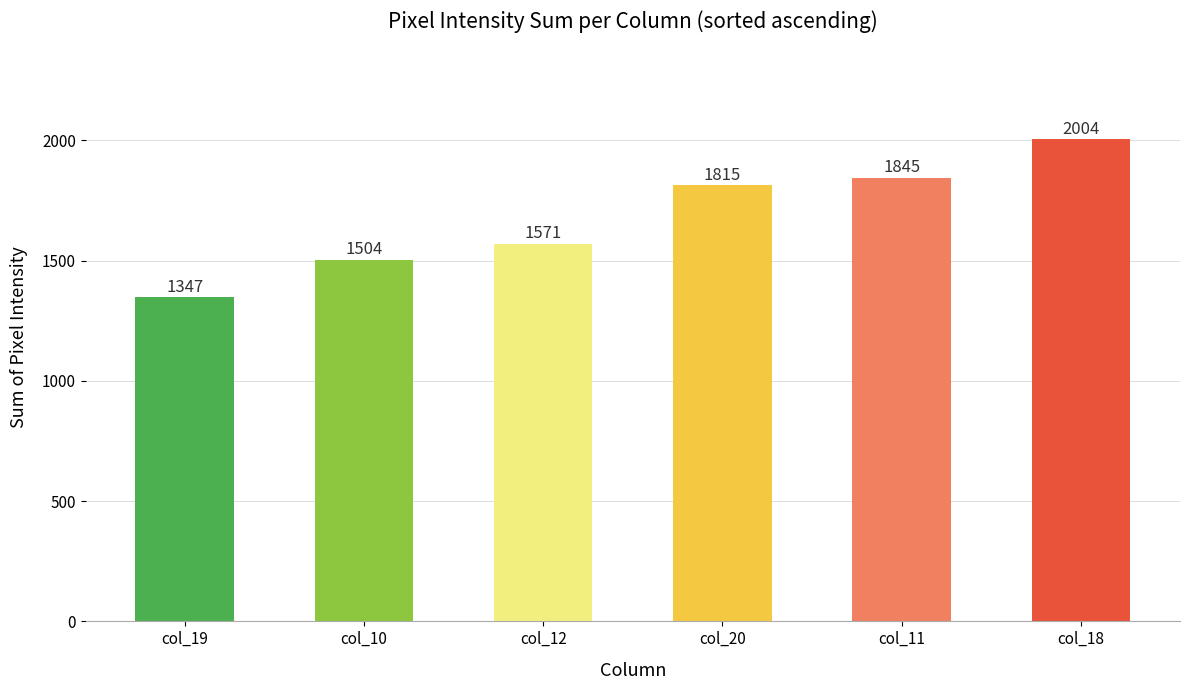

How many distinct data groups are displayed?

1